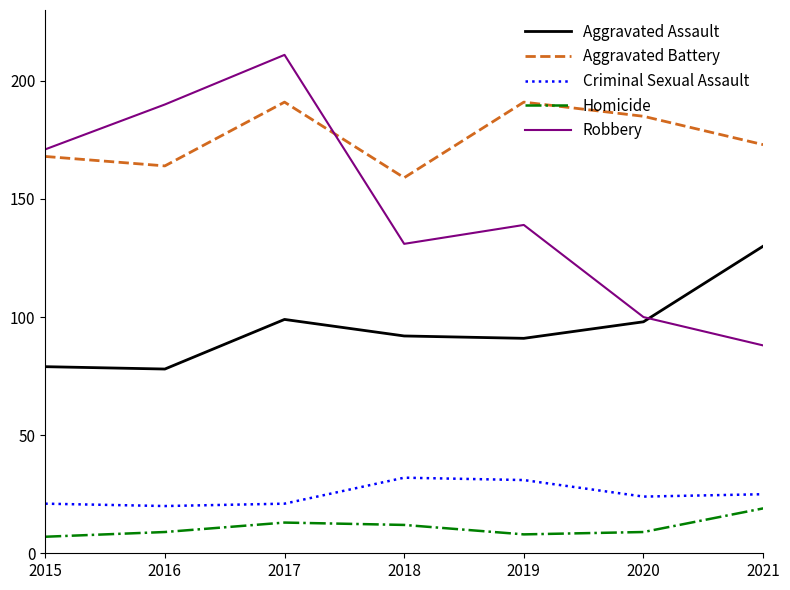

What are all the series names shown in the legend?

Aggravated Assault, Aggravated Battery, Criminal Sexual Assault, Homicide, Robbery